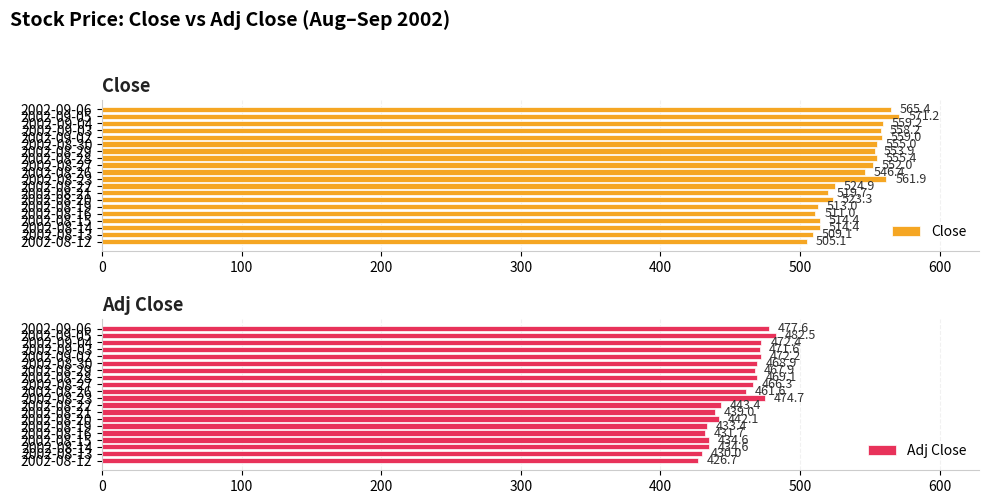

At which label is Close closest to 538?

2002-08-26